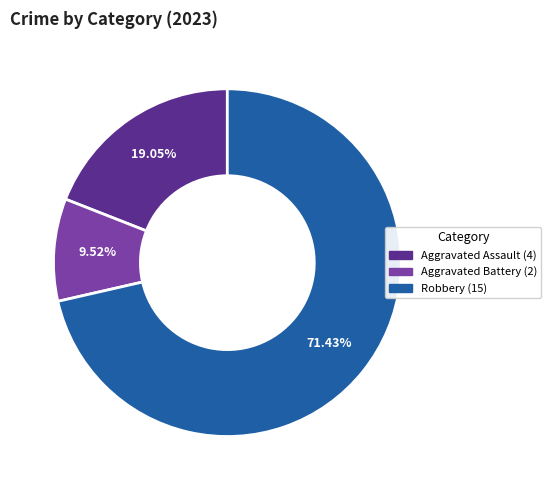

Is there a majority slice in this chart?

Yes